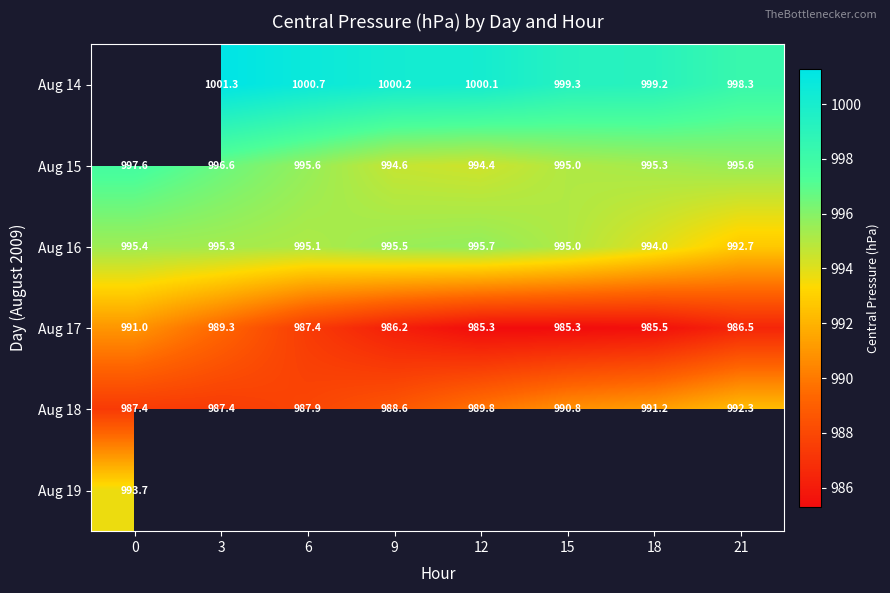

How many data points in Aug 15 are less than 995?

2